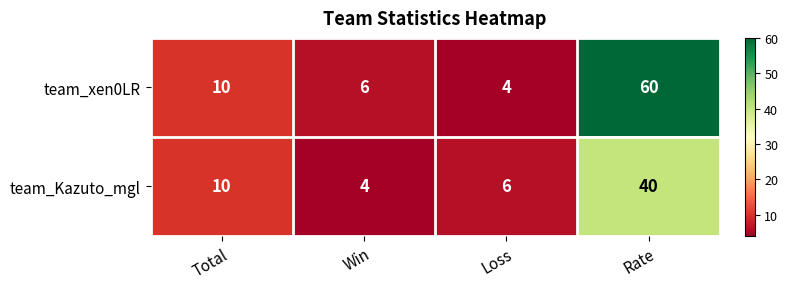

Which category has the highest value across all series?

Rate